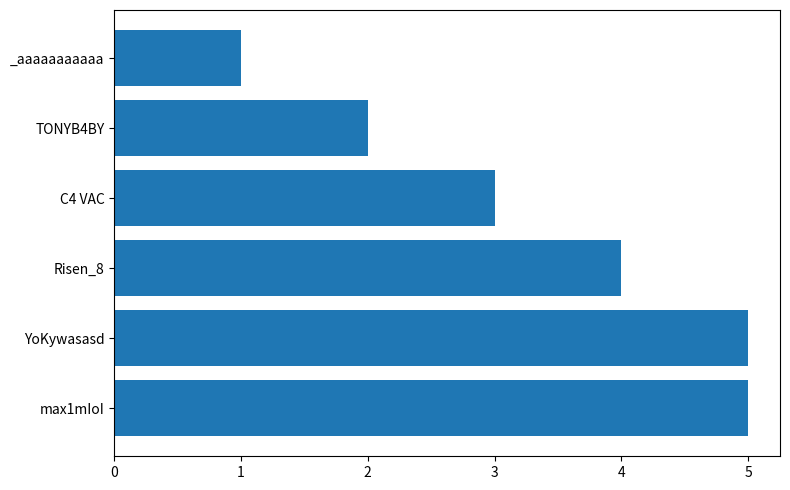

Which category has the lowest value across all series?

_aaaaaaaaaaa